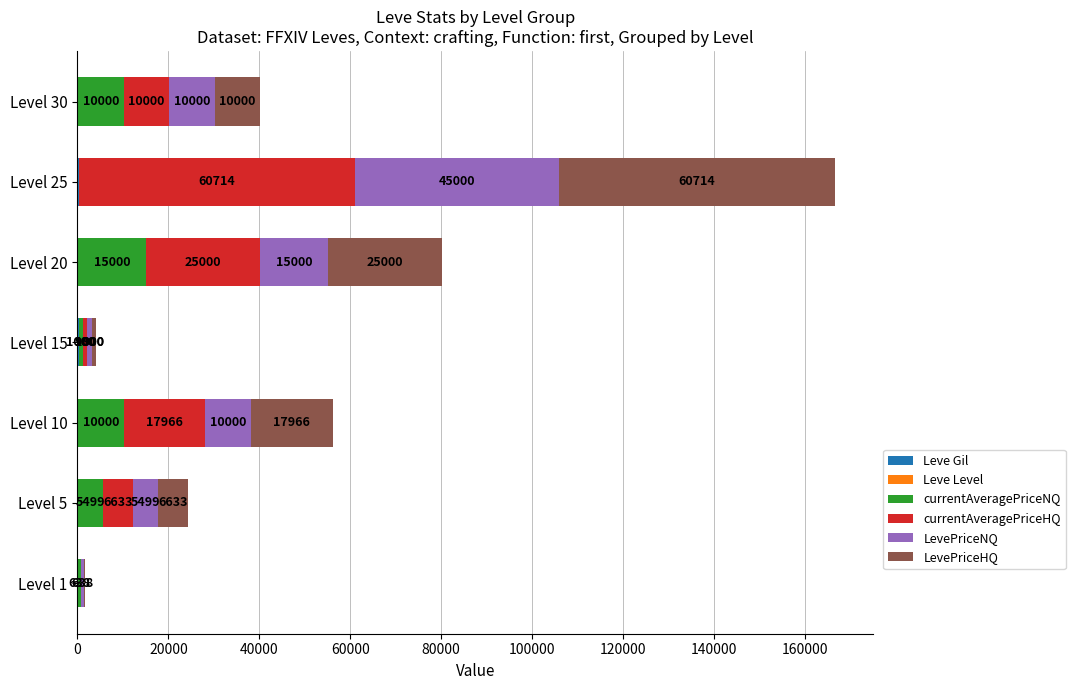

At which category is the sum across all series the highest?

Level 25